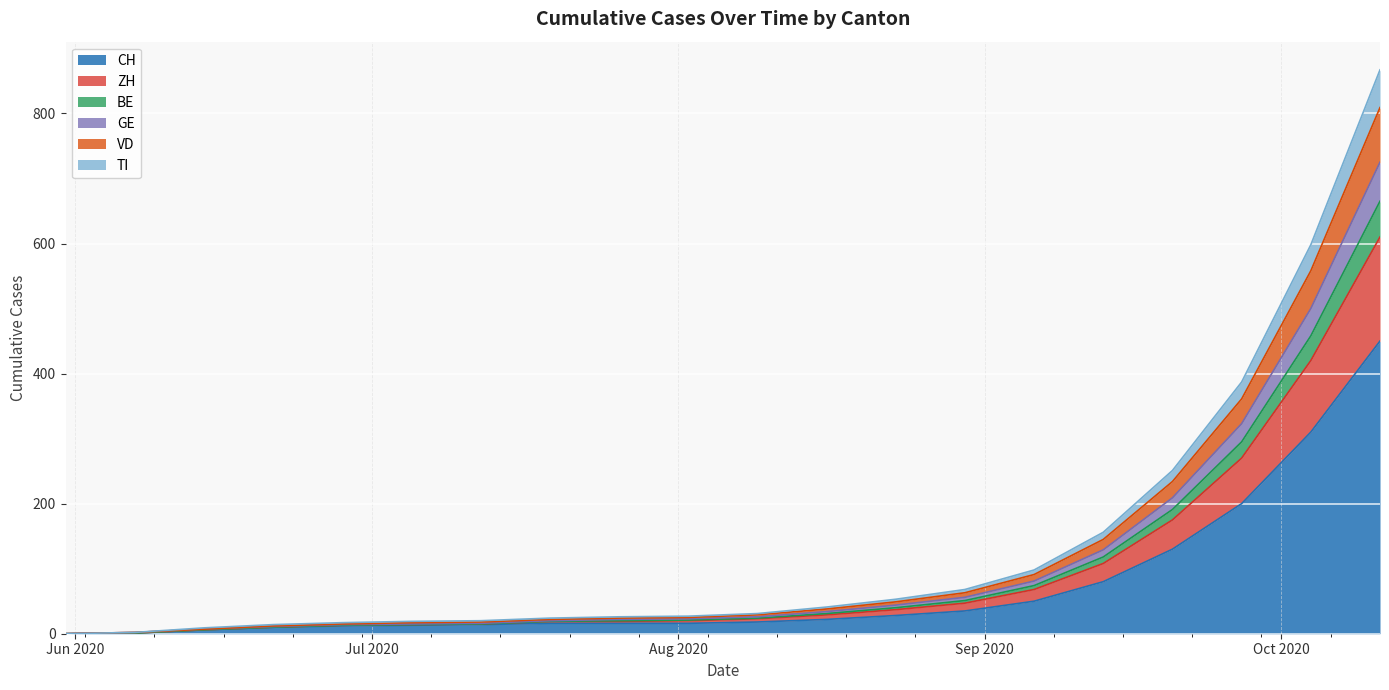

Is the value of GE at 2020-06-21 greater than the value of TI at 2020-06-14?

Yes